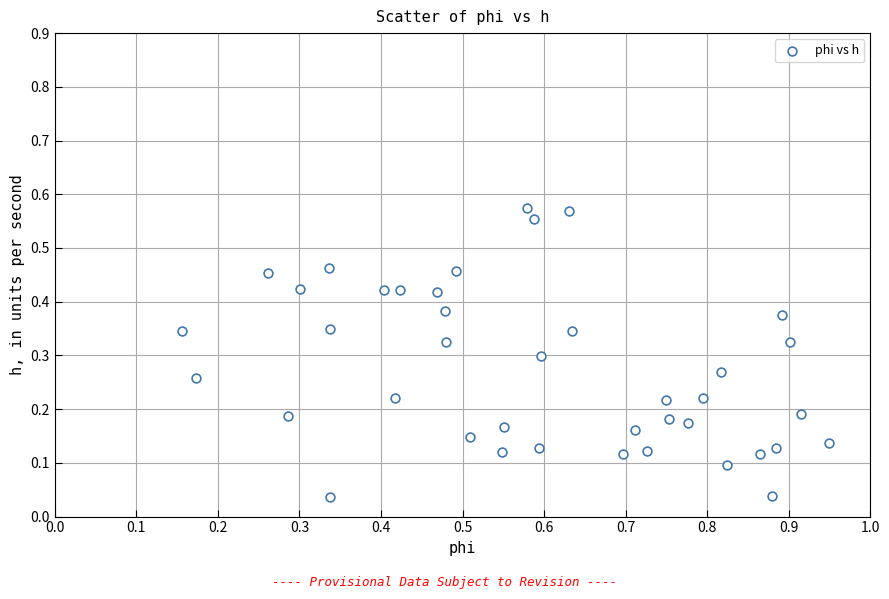

What is the range of X values (max minus min)?

0.8